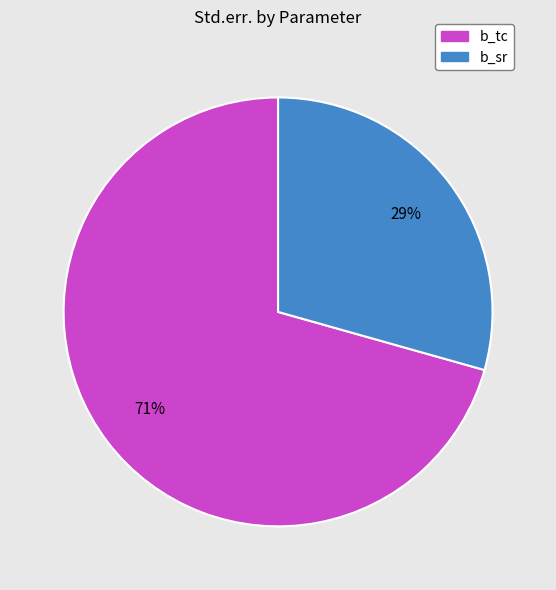

Rank the categories by value from highest to lowest.

b_tc, b_sr